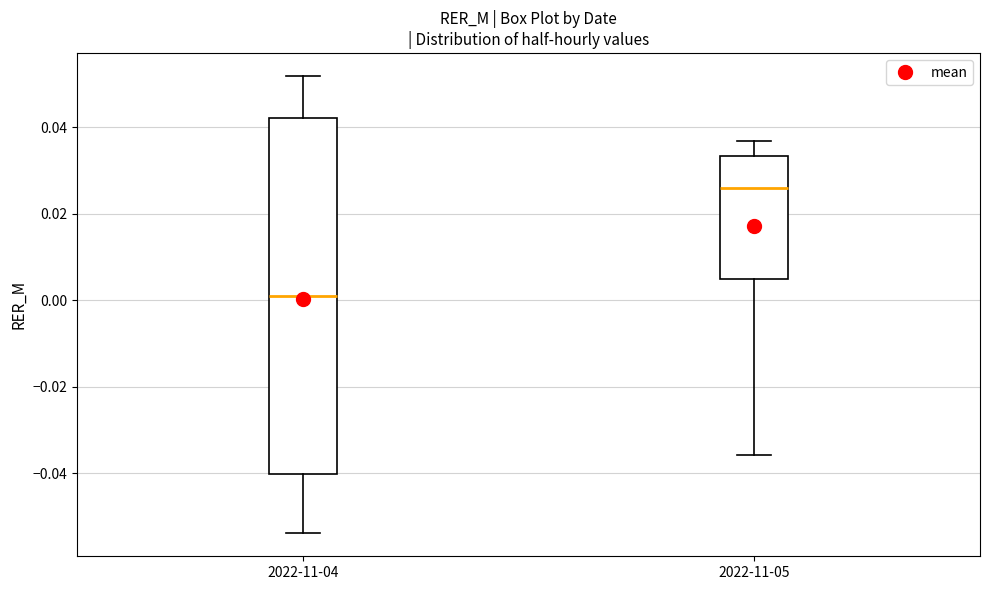

Reading left to right, read every box against the y-axis: the position of its median line, the range the box covers, and the ends of its whiskers. The values are not printed on the chart, so give them approximately, as read against the axis.

2022-11-04: median 0.002, box -0.040 to 0.042, whiskers -0.054 to 0.052
2022-11-05: median 0.026, box 0.004 to 0.034, whiskers -0.036 to 0.036